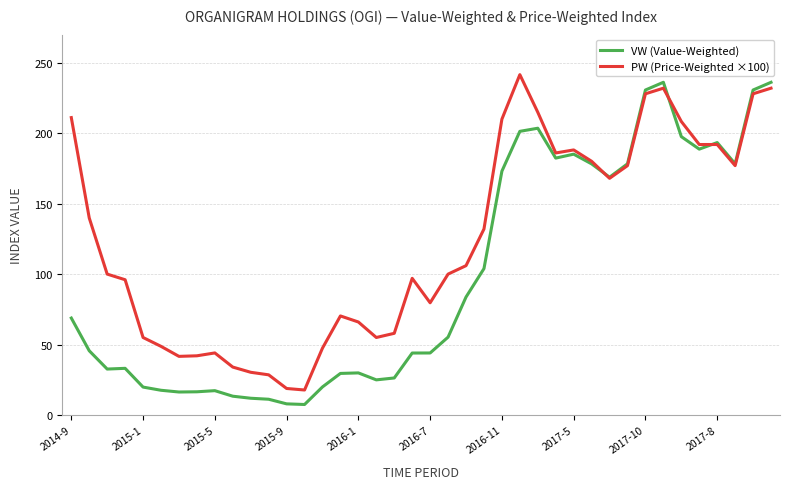

Does the chart have visible grid lines?

Yes